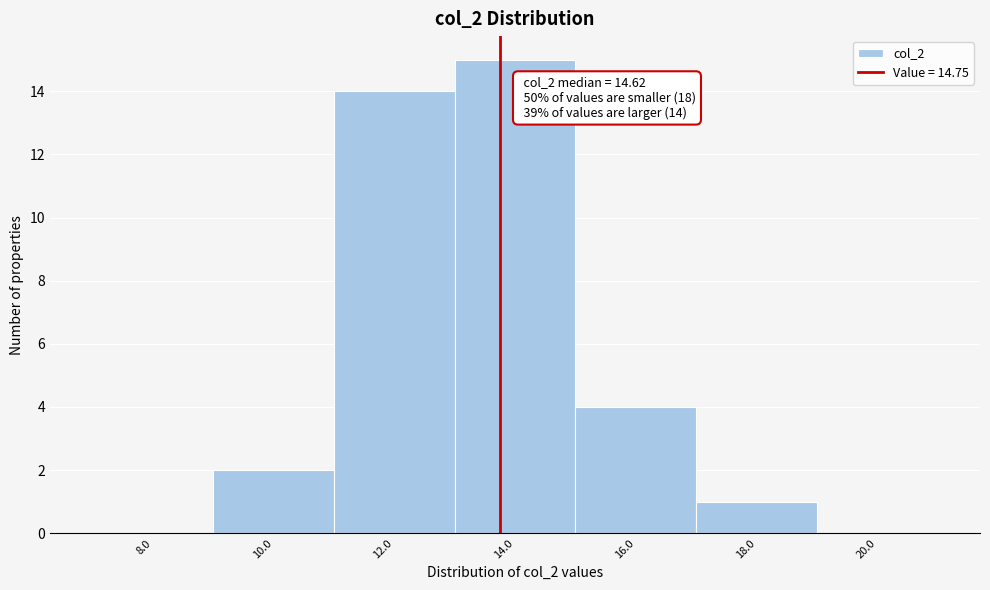

Reading left to right, transcribe all the data shown in this chart.

8.0=0	10.0=2	12.0=14	14.0=15	16.0=4	18.0=1	20.0=0